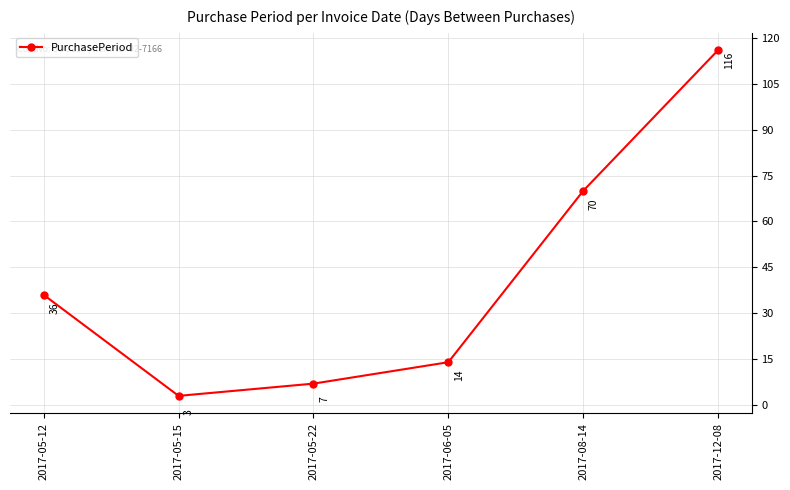

What is the value of the 2nd point from the left?

3